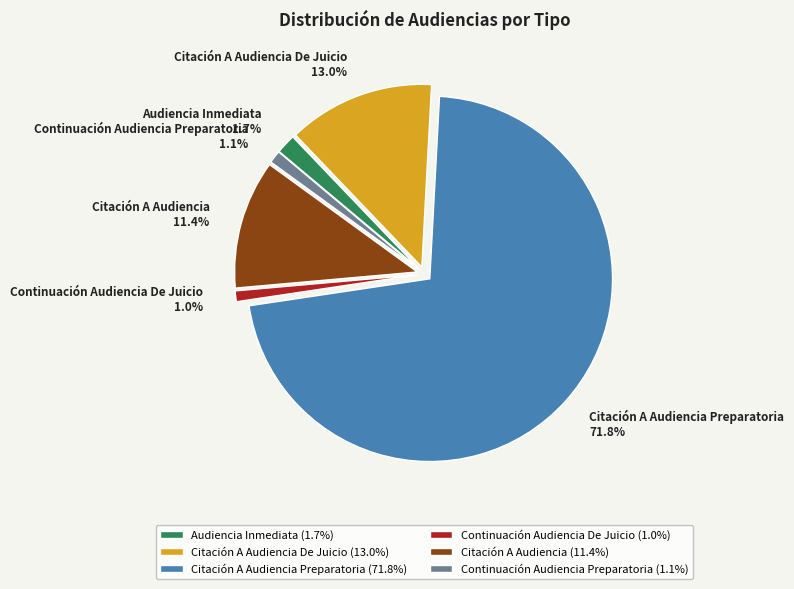

What percentage is NOT represented by Citación A Audiencia Preparatoria?

28.2%